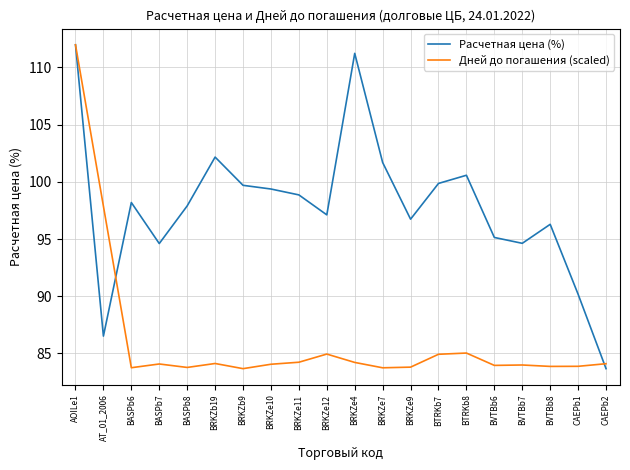

What are all the series names shown in the legend?

Расчетная цена (%), Дней до погашения (scaled)